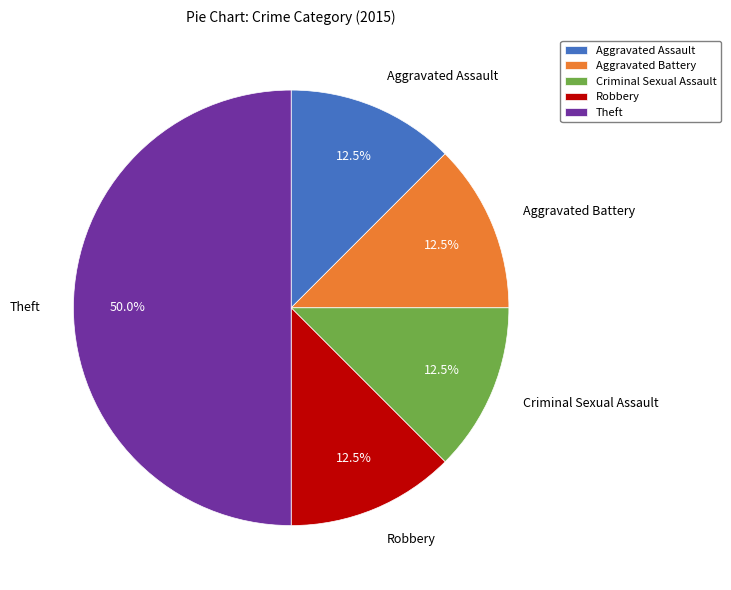

What percentage is NOT represented by Aggravated Battery?

87.5%